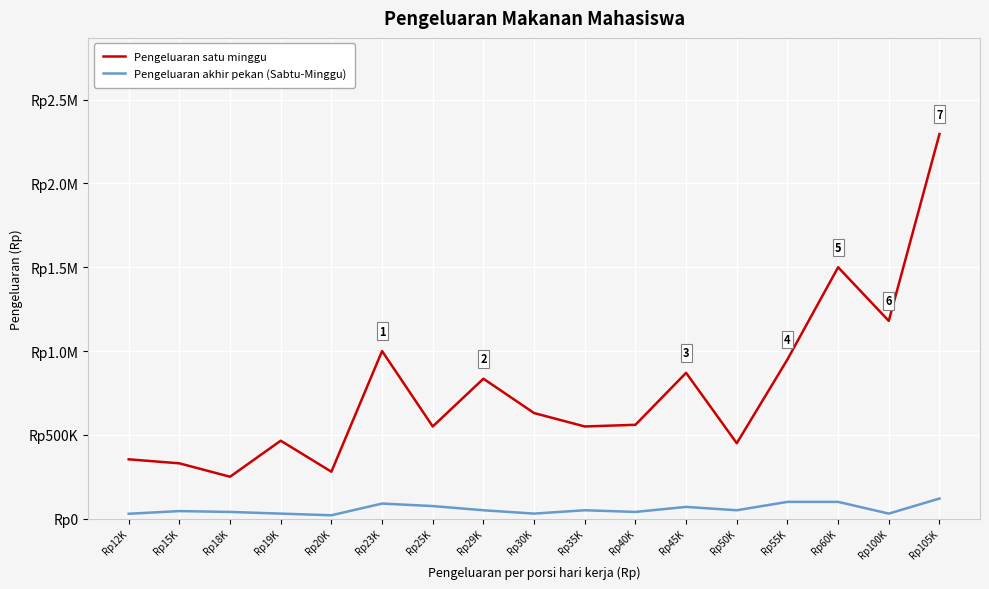

True or false: Pengeluaran akhir pekan (Sabtu-Minggu) and Pengeluaran satu minggu cross at least once.

False